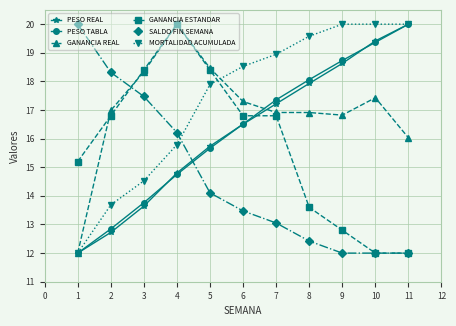

What is the difference between the maximum and minimum values in the MORTALIDAD ACUMULADA series?

8.0